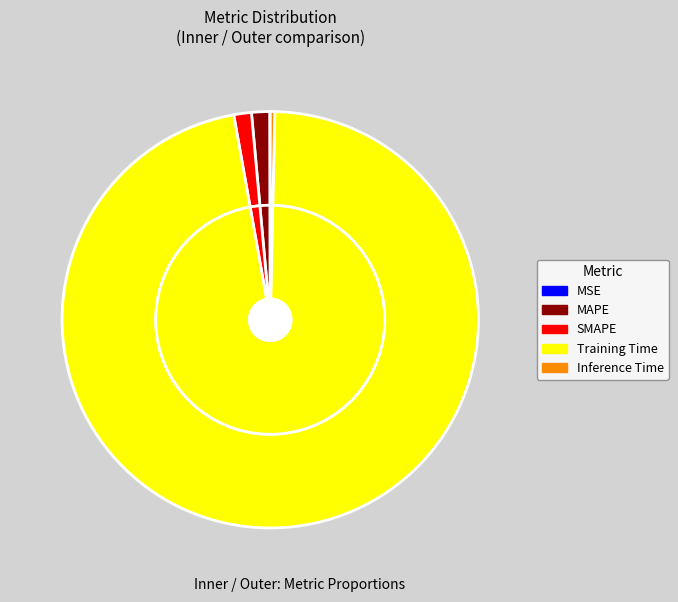

To the nearest percent, what percentage of the pie is Training Time?

97%